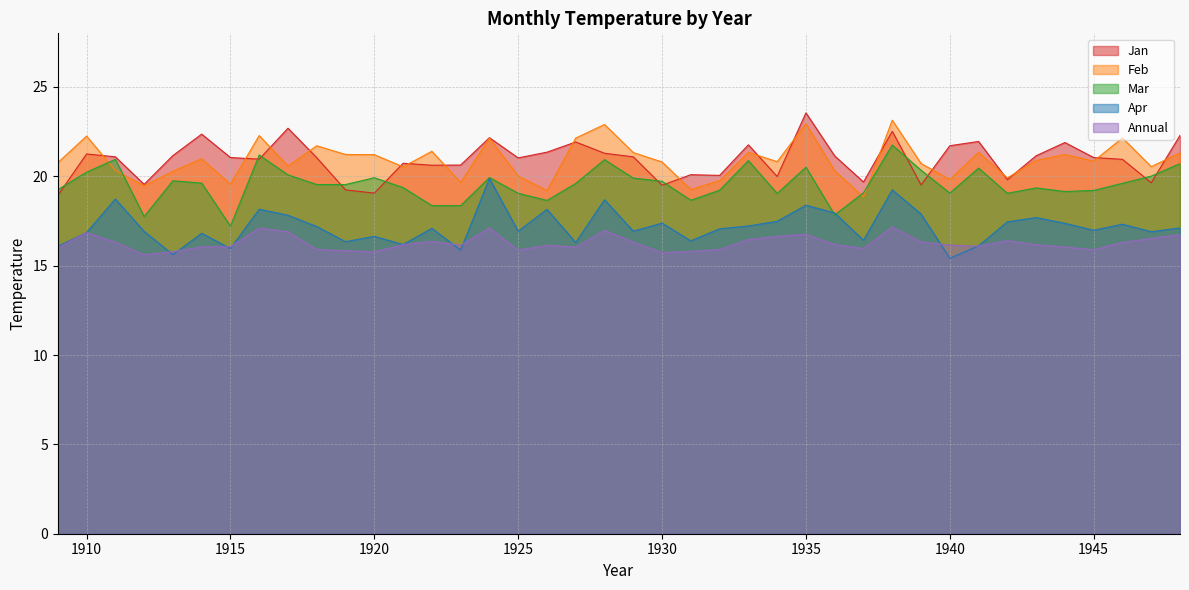

True or false: Jan has a value of 8.4 at 1920.

False